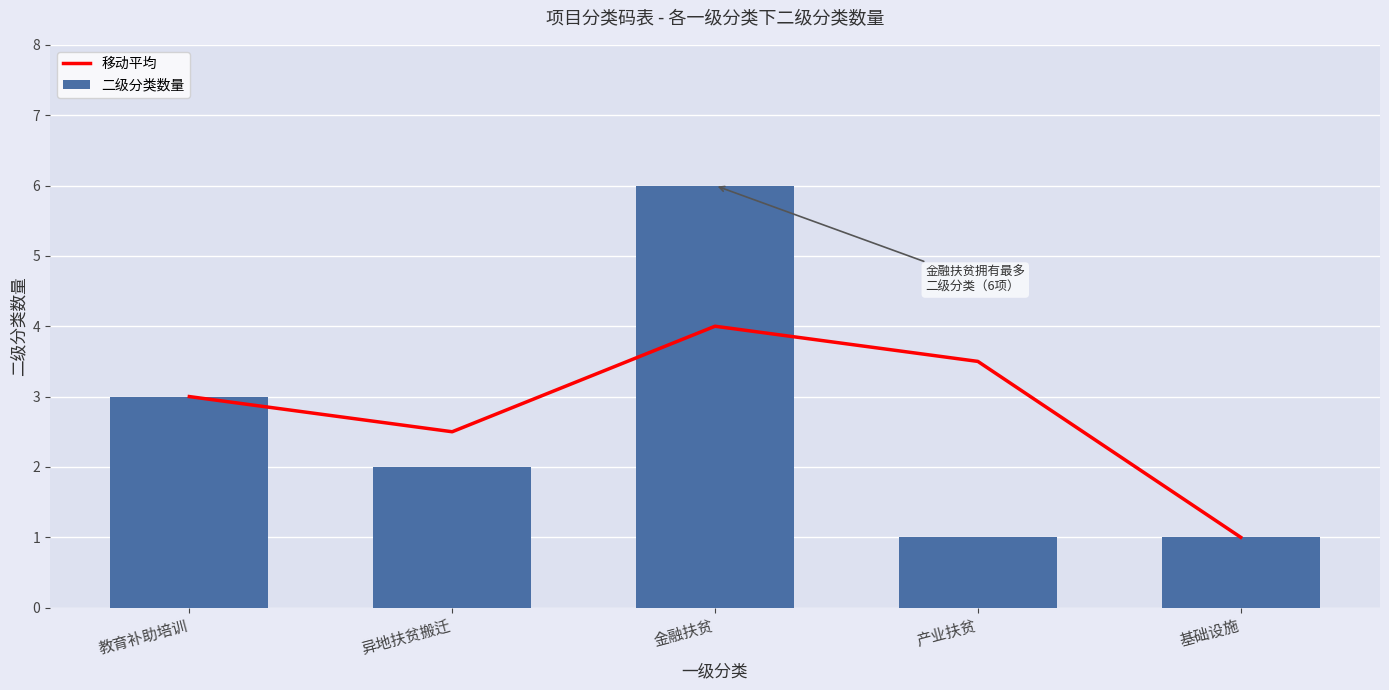

At which category is the sum across all series the highest?

金融扶贫